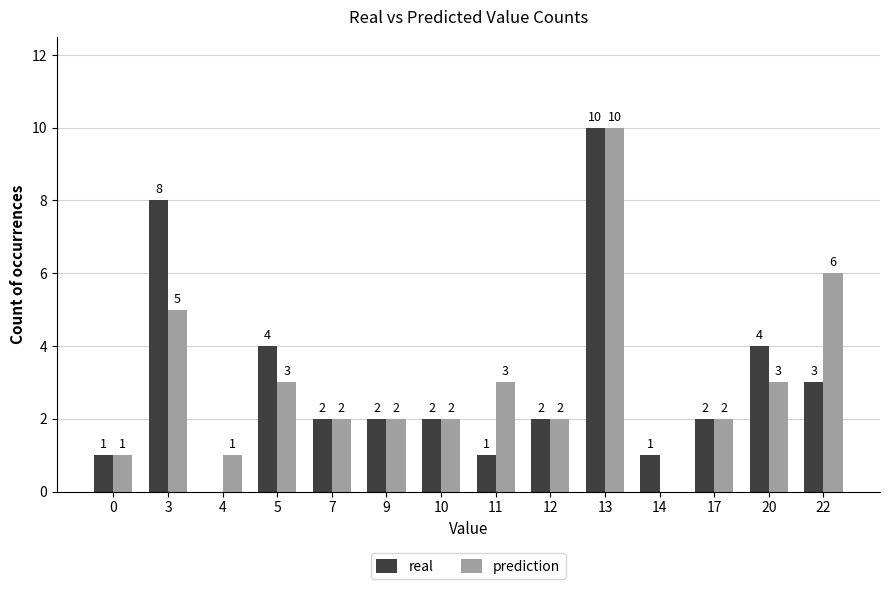

What is the average value of the real series?

3